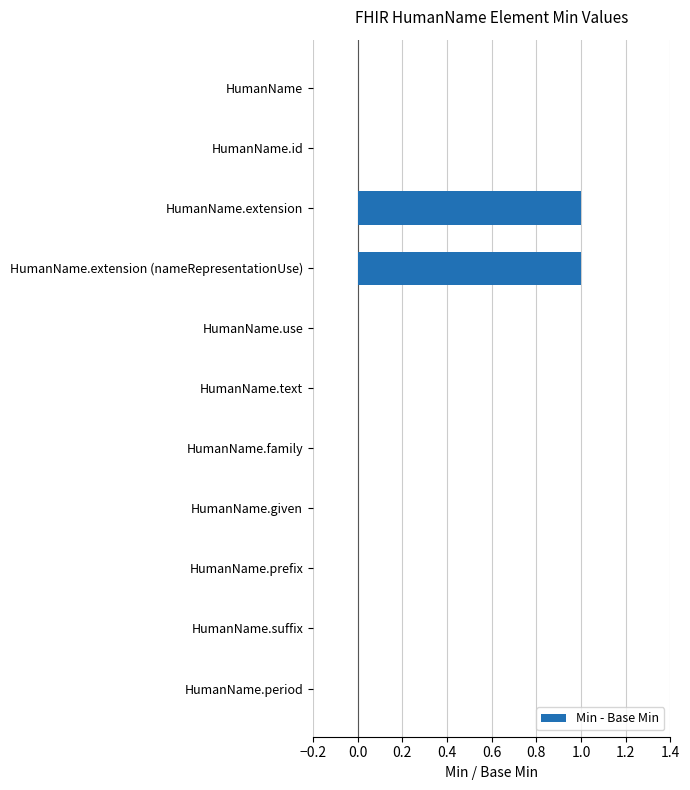

Is it true that the value at HumanName.suffix is -1?

False